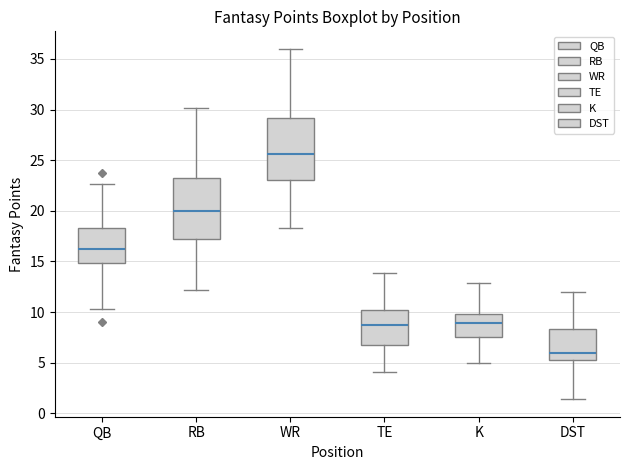

Where is the lower edge of the box for DST on the y-axis? The values are not printed on the chart, so give them approximately, as read against the axis.

5.5